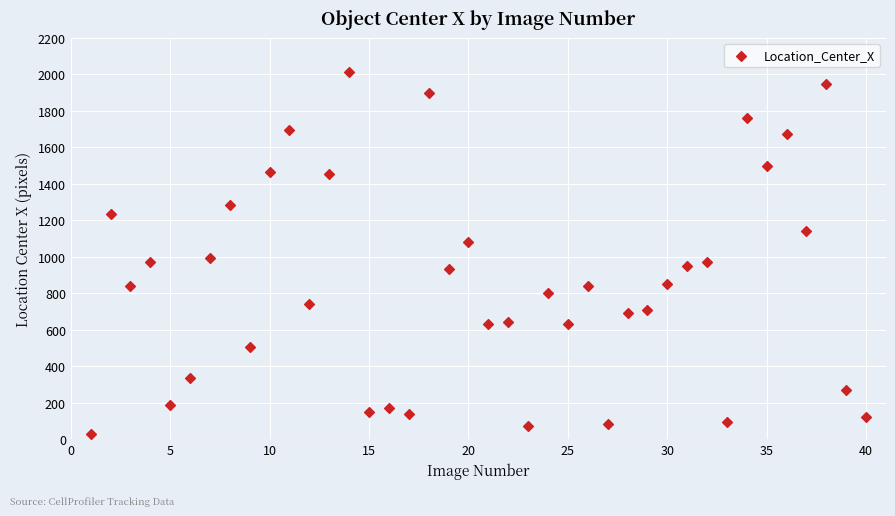

What is the range of X values (max minus min)?

39.0